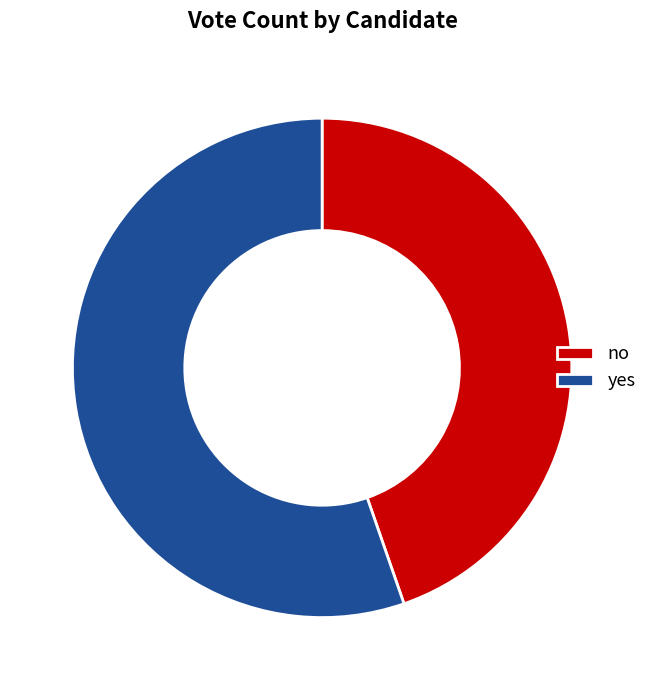

What is the ratio of the value at no to the value at yes?

0.8